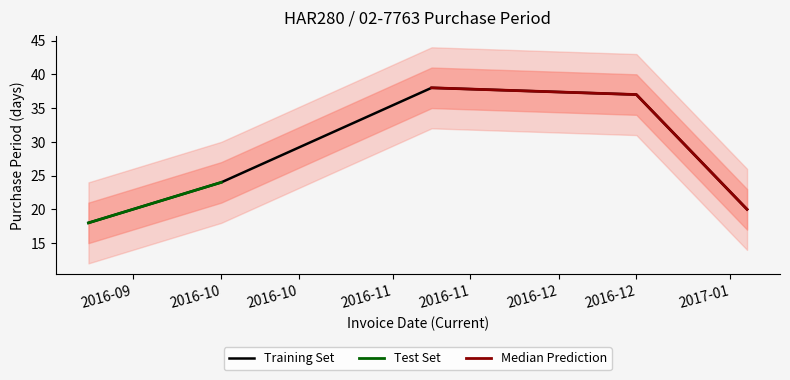

True or false: Training Set has a value of 63 at 2016-12.

False